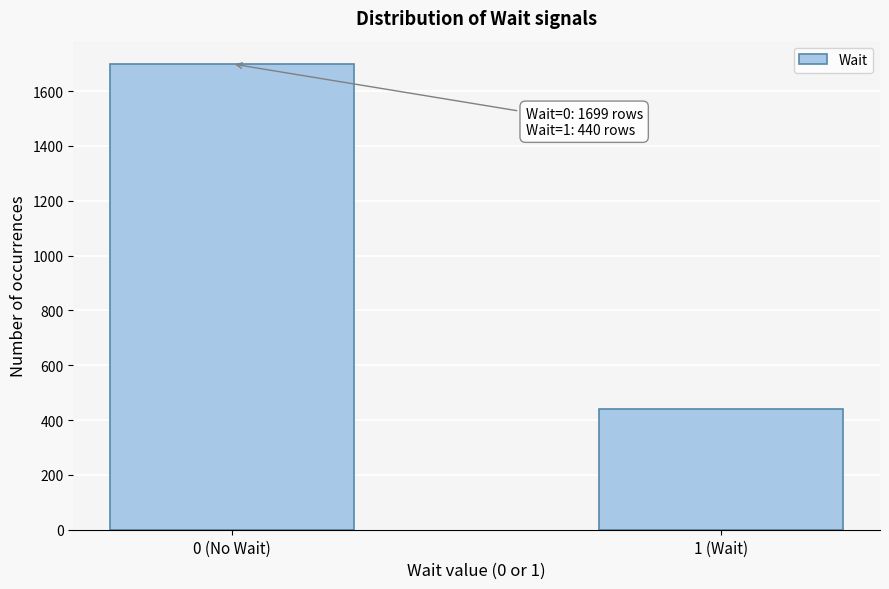

Reading right to left, what are all the values shown in this chart?

440	1699